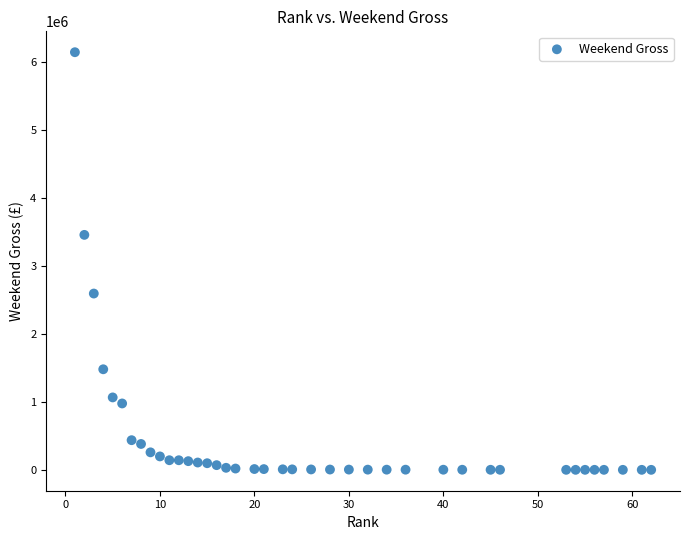

What is the range of X values (max minus min)?

61